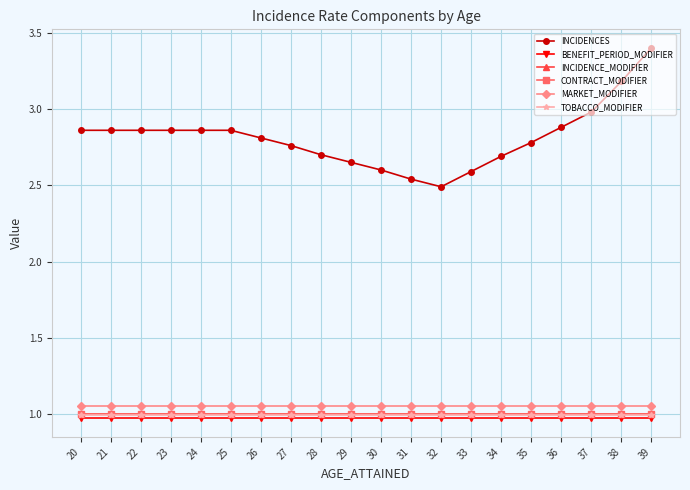

True or false: INCIDENCE_MODIFIER and CONTRACT_MODIFIER cross at least once.

False